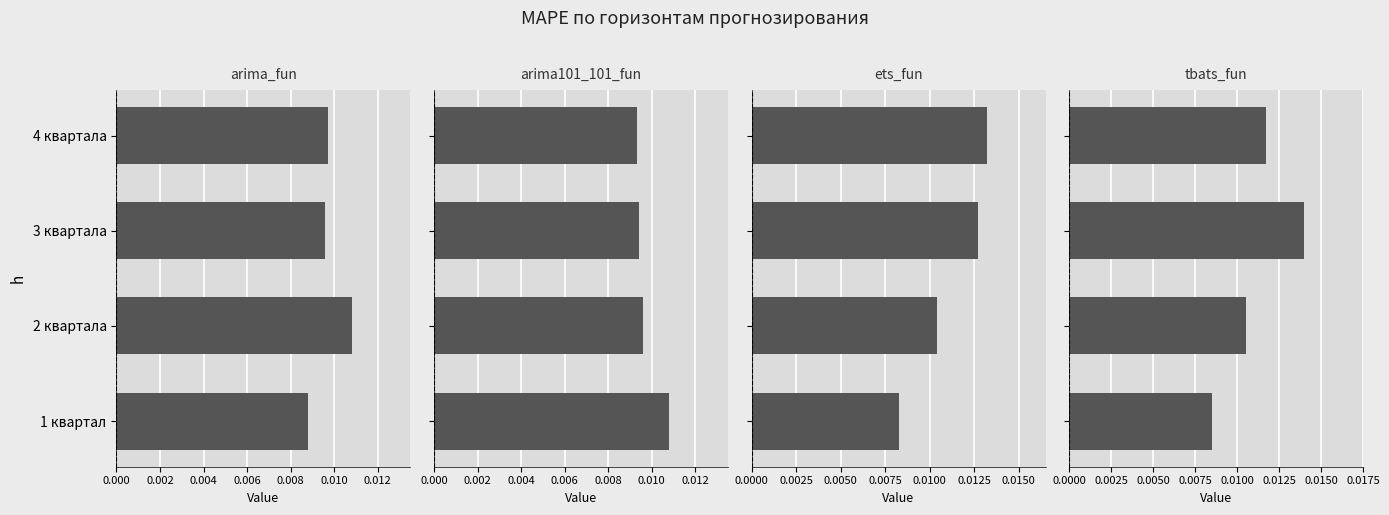

Count the ets_fun values in the range 0 to 1.

4